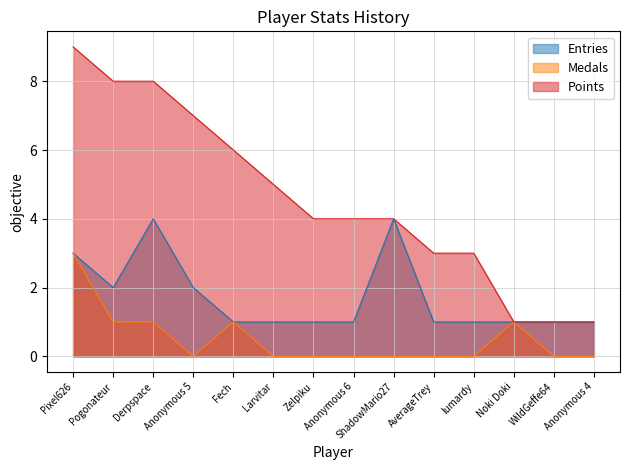

Count the Medals values in the range 0 to 1.

13